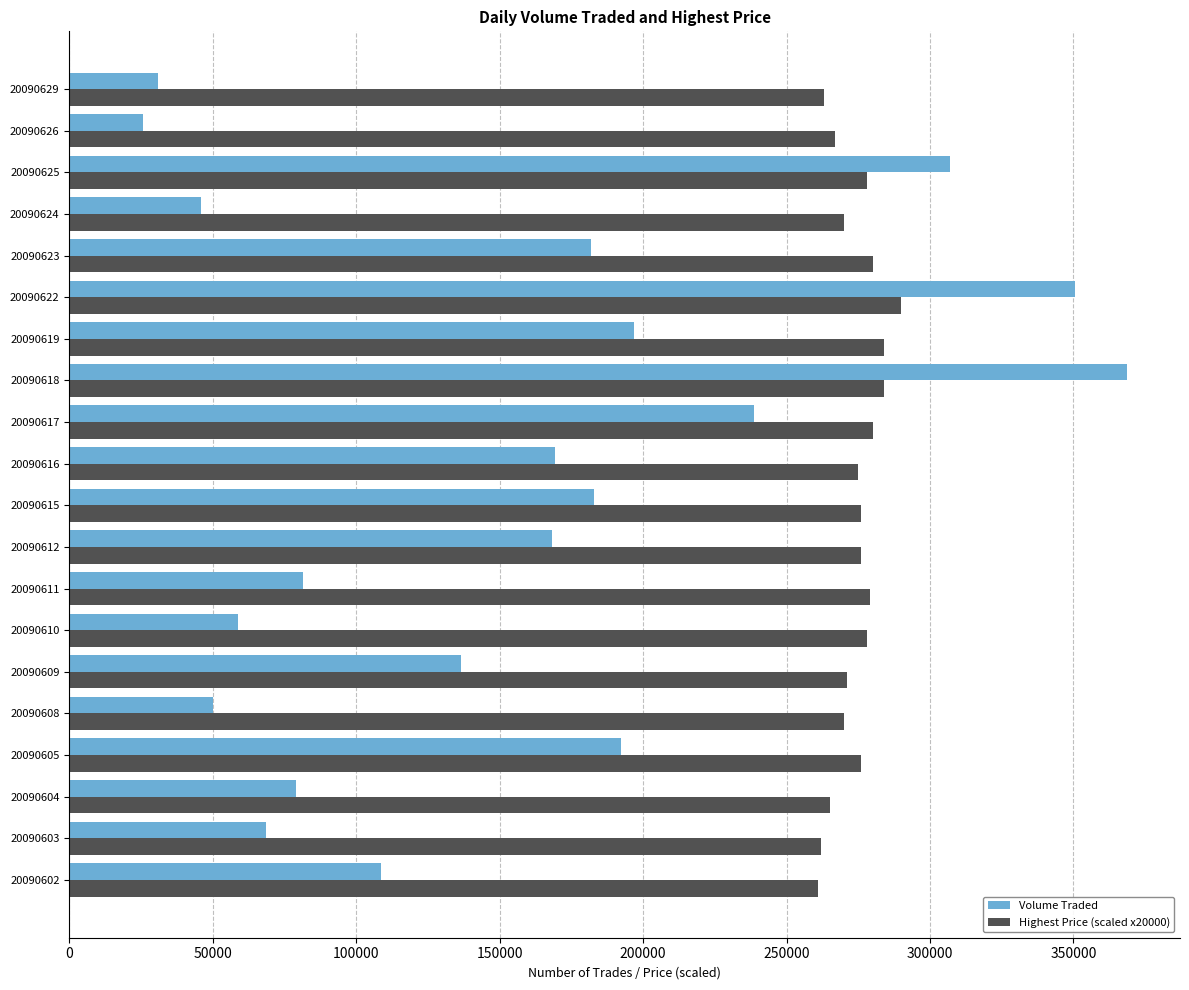

Is the value of Highest Price (scaled x20000) at 20090618 greater than the value of Volume Traded at 20090618?

No